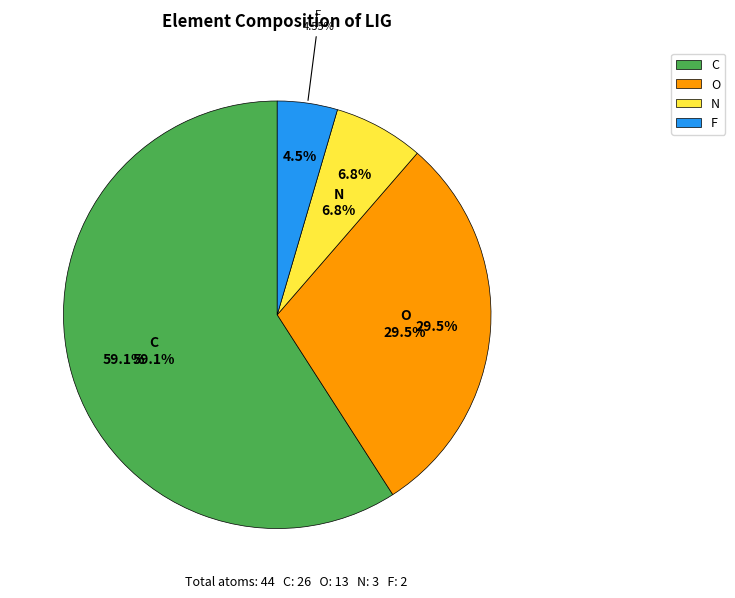

Which category has the biggest portion of the pie?

C